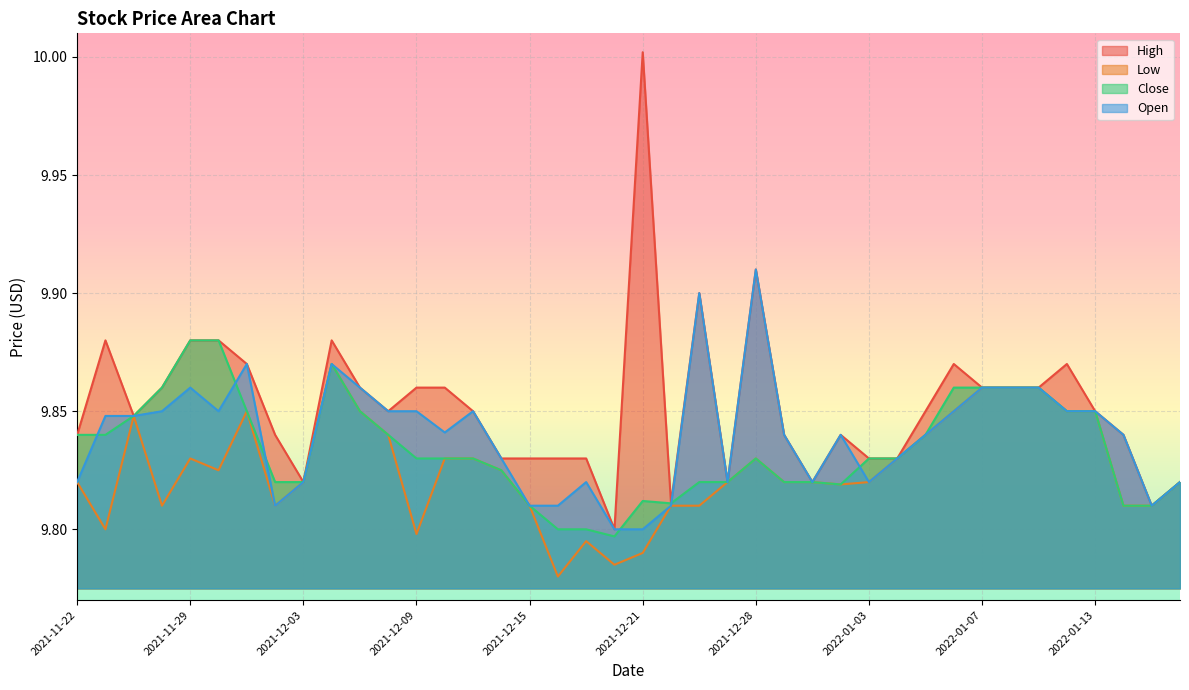

Which has a higher value, 2021-11-23 or 2021-12-22?

2021-11-23